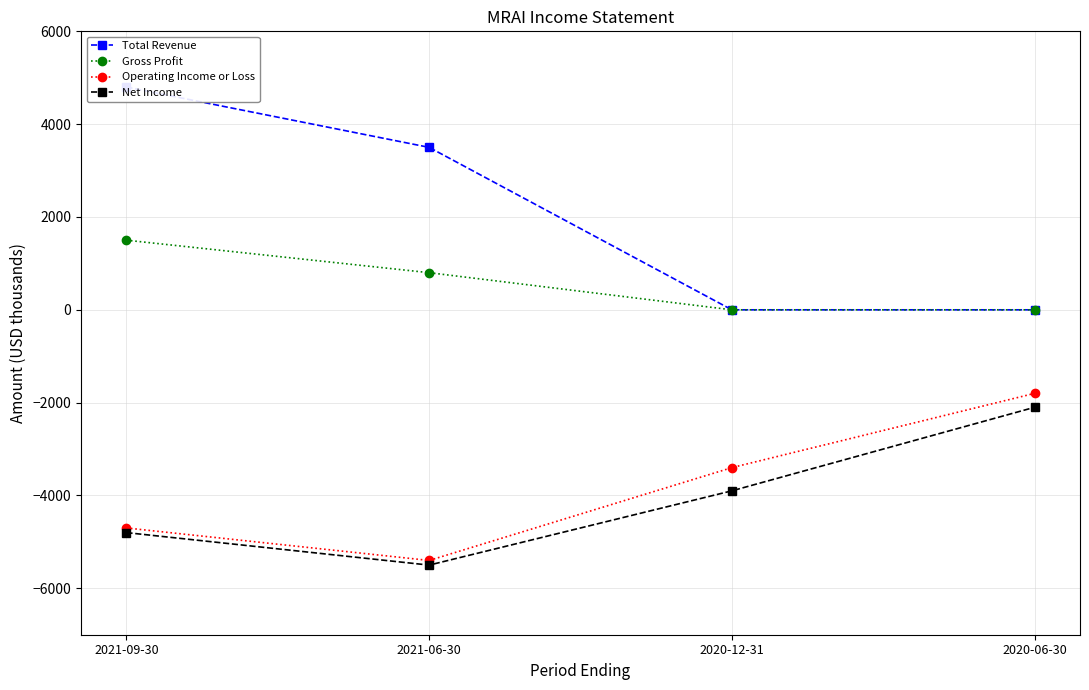

What are all the series names shown in the legend?

Total Revenue, Gross Profit, Operating Income or Loss, Net Income